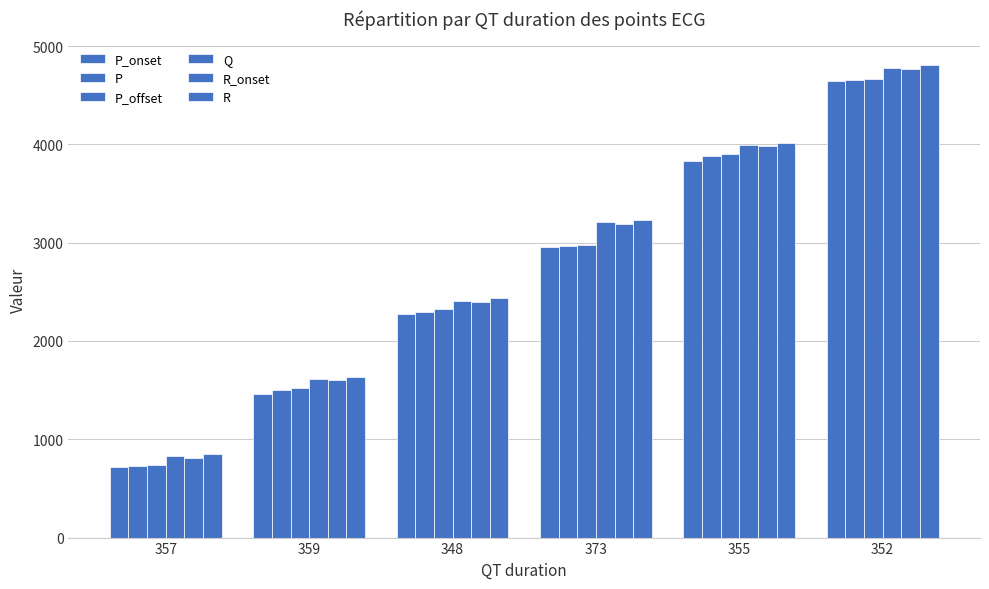

Count the number of categories in the chart.

6